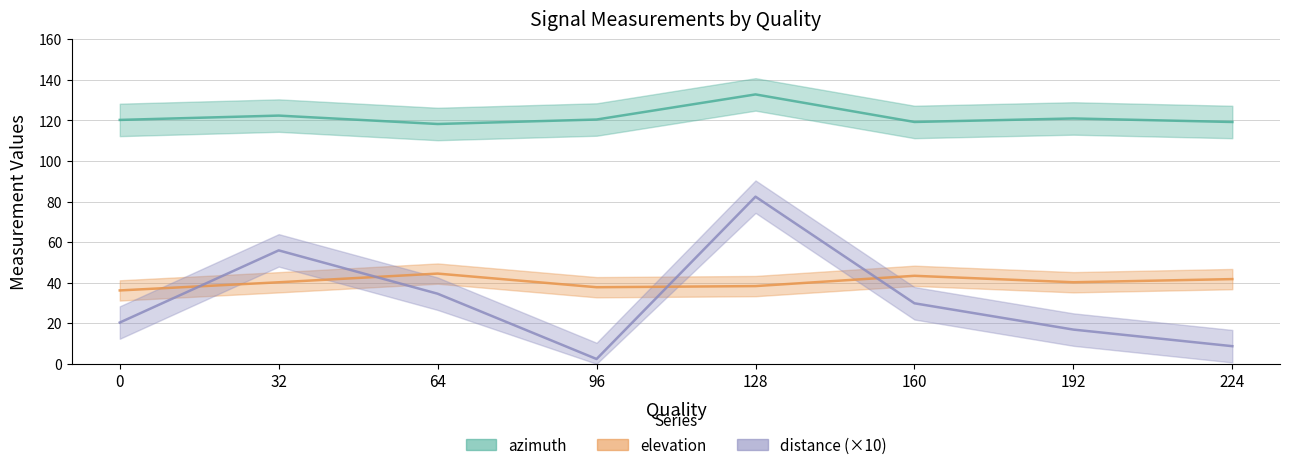

Is it true that azimuth equals 119.2 at 224?

True